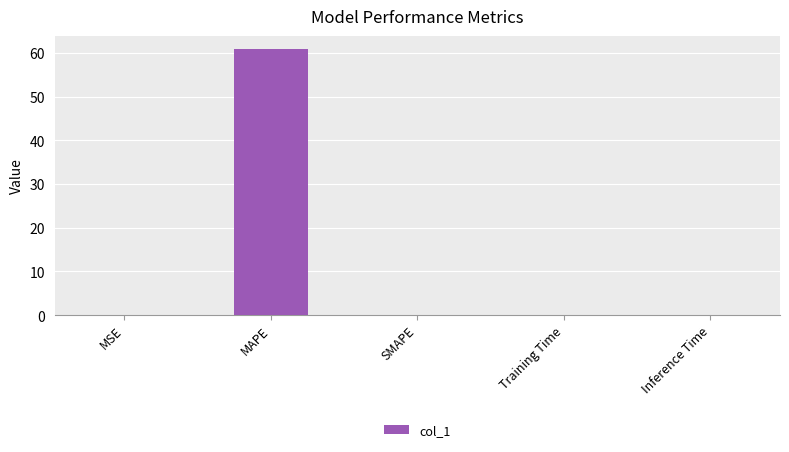

Which label corresponds to the largest value in the chart?

MAPE